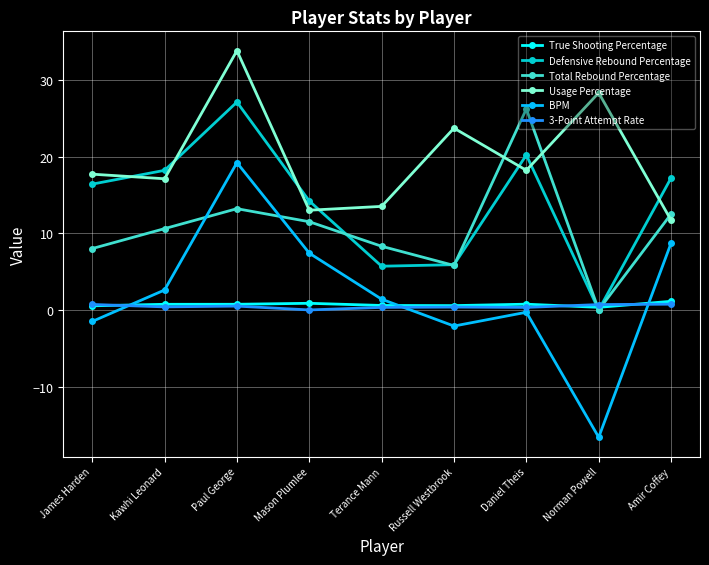

How many values in BPM are above zero?

5